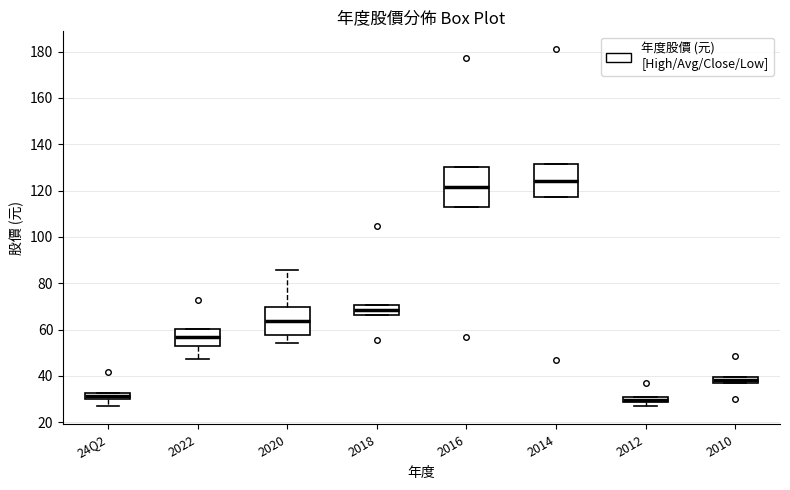

Which box's median line is the highest?

2014